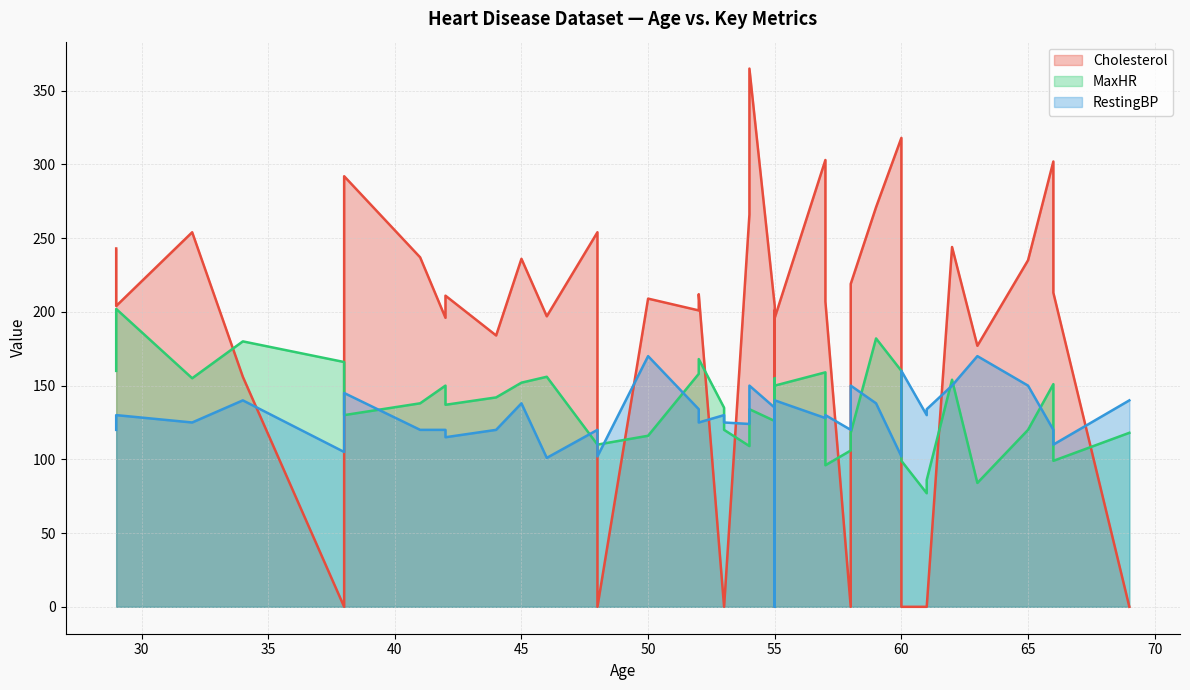

How many values in the MaxHR series are below 137?

20